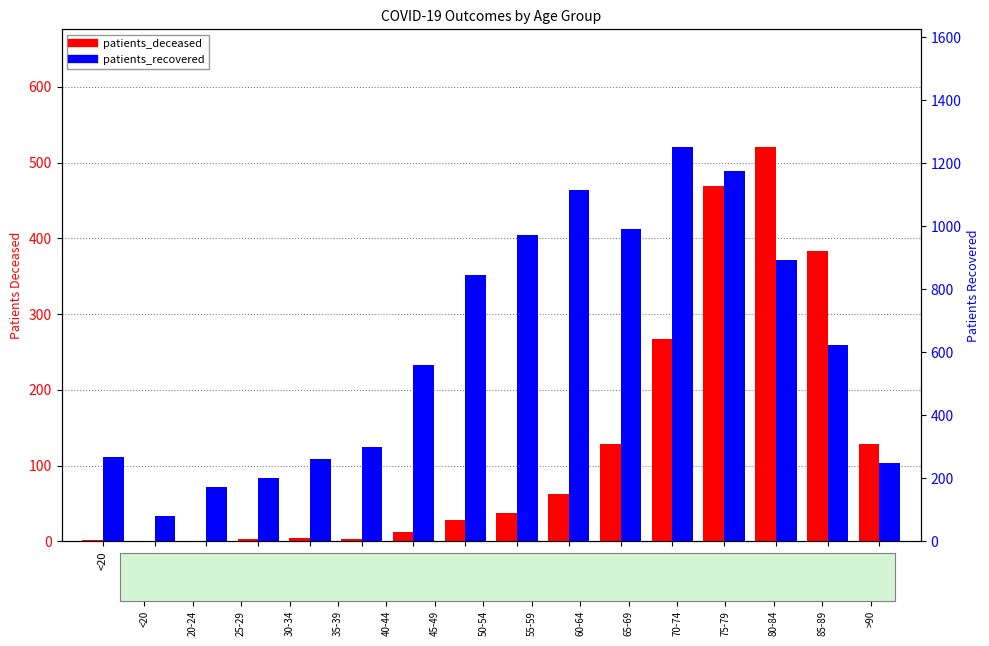

How many data points does each series have?

16